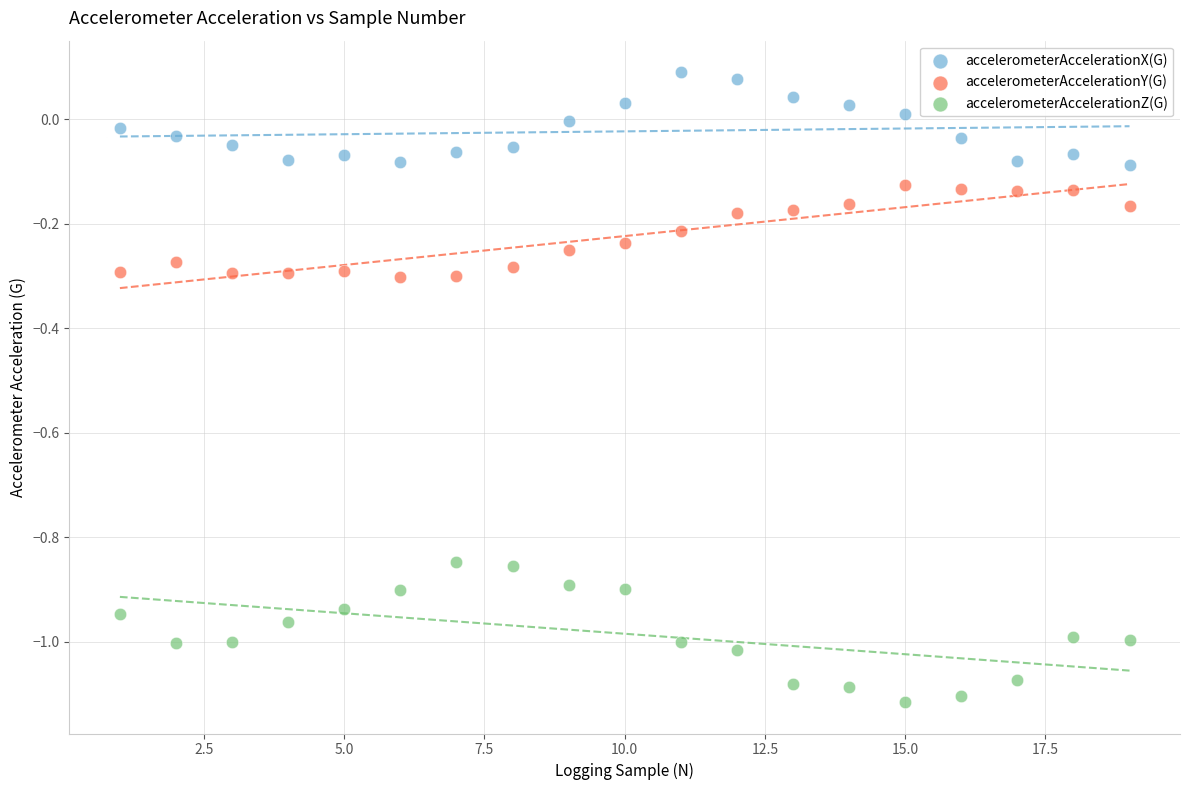

Across all data points, what is the range of Y values (max minus min)?

1.2